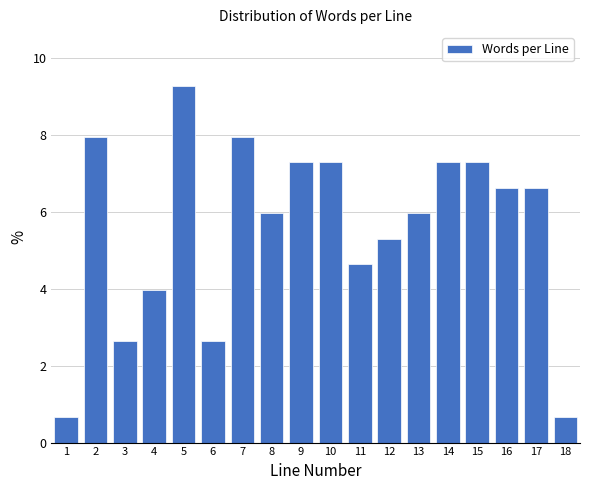

Reading left to right, transcribe this chart: for each bar, give the range it covers on the x-axis and its height. The values are not printed on the chart, so give them approximately, as read against the axis.

0.5 to 1.5: 0.6
1.5 to 2.5: 8.0
2.5 to 3.5: 2.6
3.5 to 4.5: 4.0
4.5 to 5.5: 9.2
5.5 to 6.5: 2.6
6.5 to 7.5: 8.0
7.5 to 8.5: 6.0
8.5 to 9.5: 7.2
9.5 to 10.5: 7.2
10.5 to 11.5: 4.6
11.5 to 12.5: 5.2
12.5 to 13.5: 6.0
13.5 to 14.5: 7.2
14.5 to 15.5: 7.2
15.5 to 16.5: 6.6
16.5 to 17.5: 6.6
17.5 to 18.5: 0.6